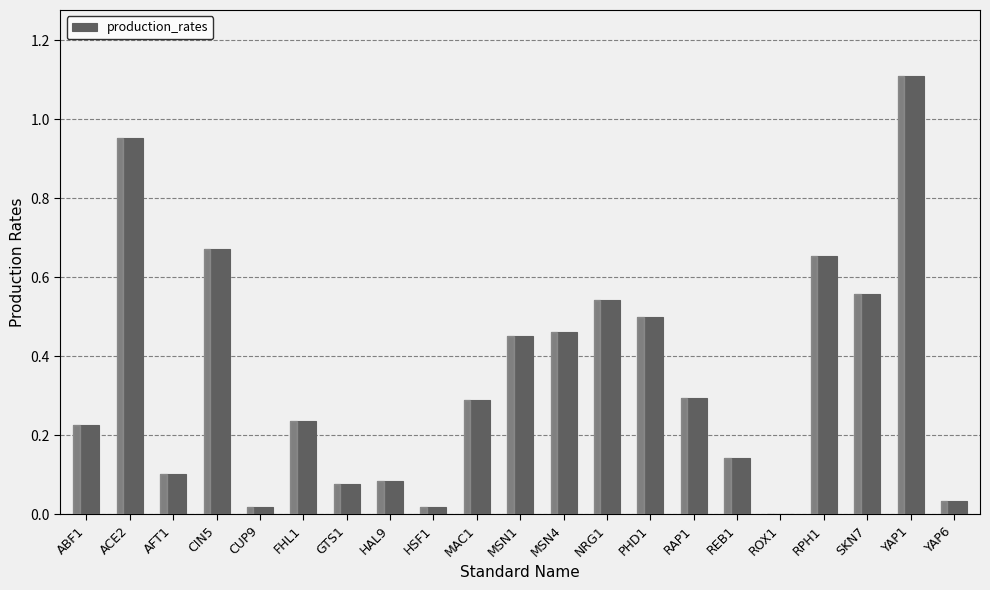

What is the greatest value displayed?

1.1